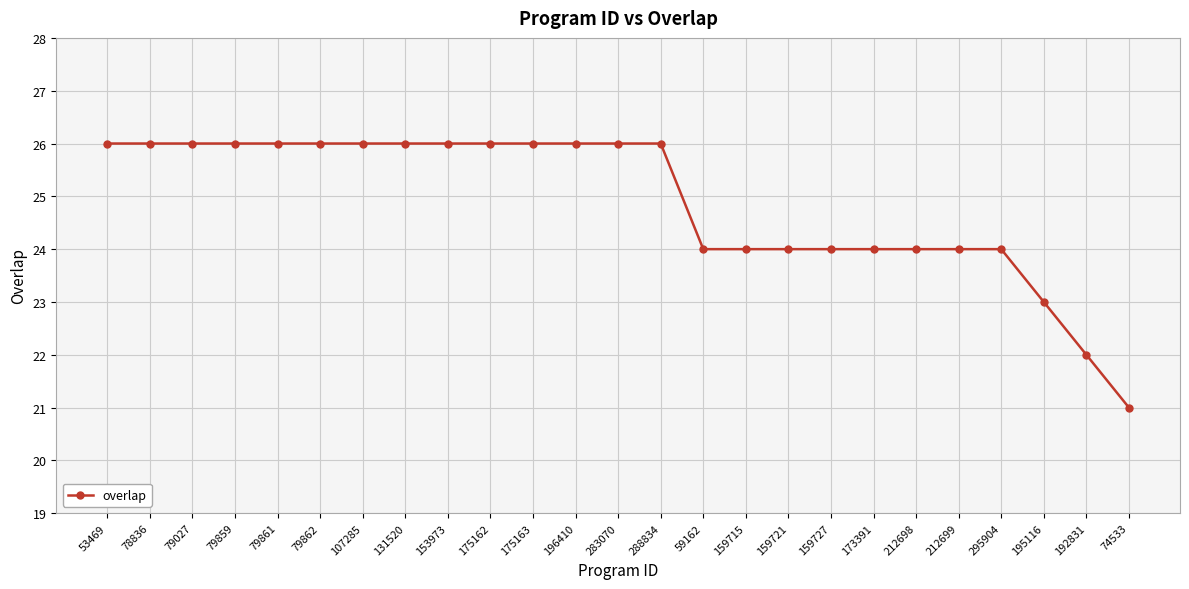

Reading left to right, transcribe all the data shown in this chart.

53469=26	78836=26	79027=26	79859=26	79861=26	79862=26	107285=26	131520=26	153973=26	175162=26	175163=26	196410=26	283070=26	288834=26	59162=24	159715=24	159721=24	159727=24	173391=24	212698=24	212699=24	295904=24	195116=23	192831=22	74533=21